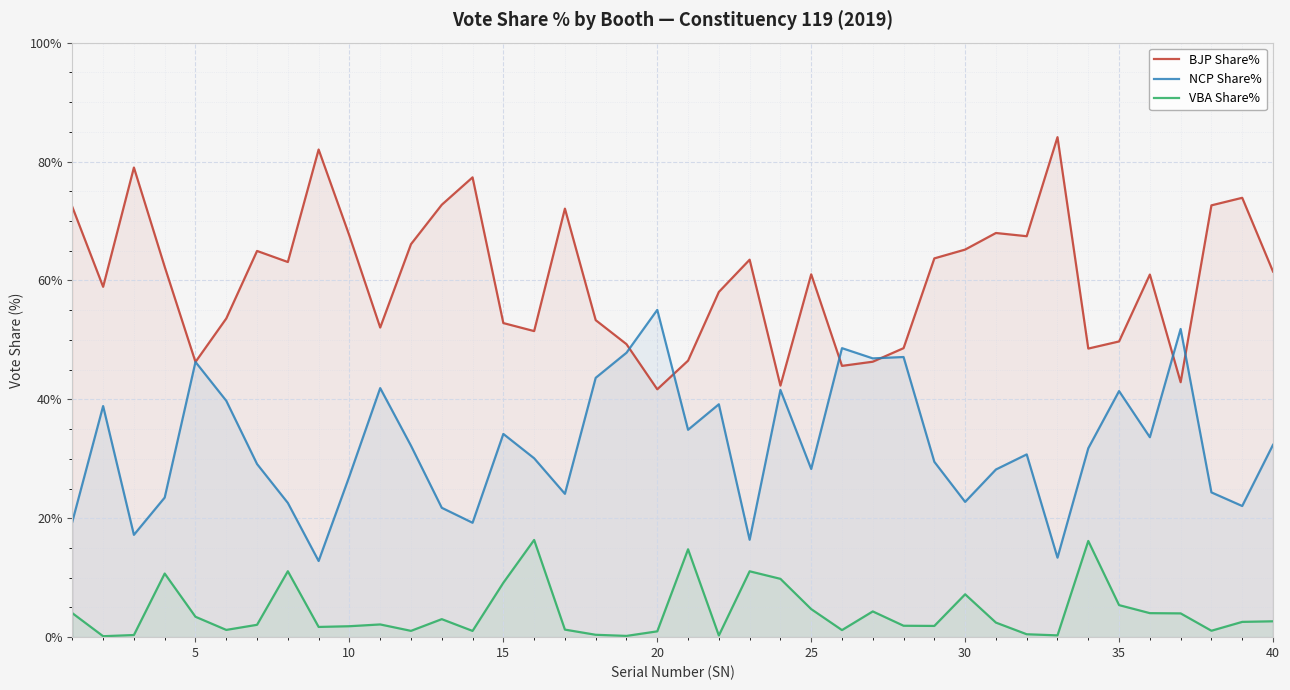

Which series has the largest total across all categories?

BJP Share%